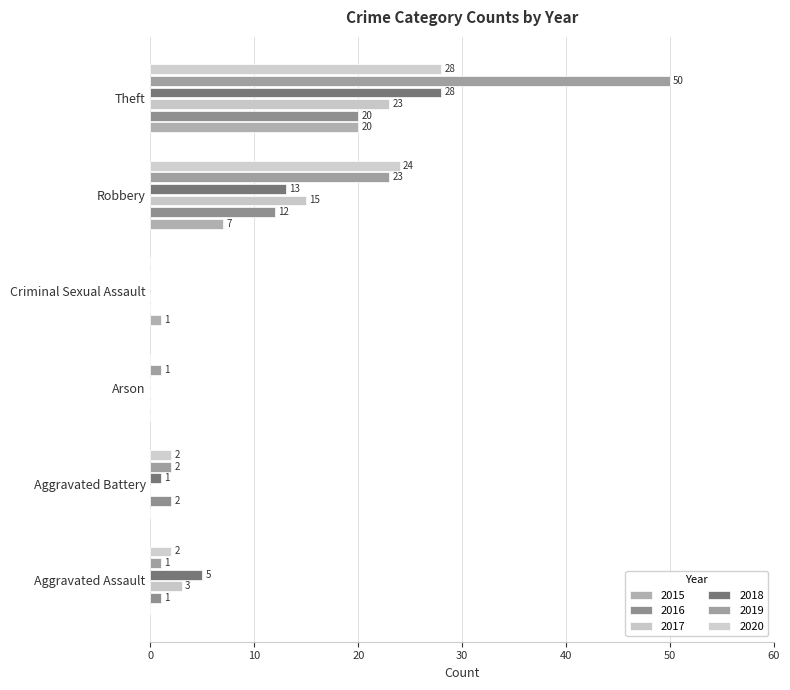

What is the total value across all series at Aggravated Assault?

12